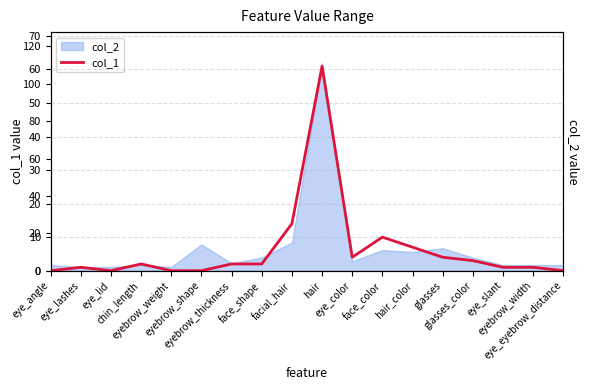

True or false: the data shows 12 at hair_color.

False